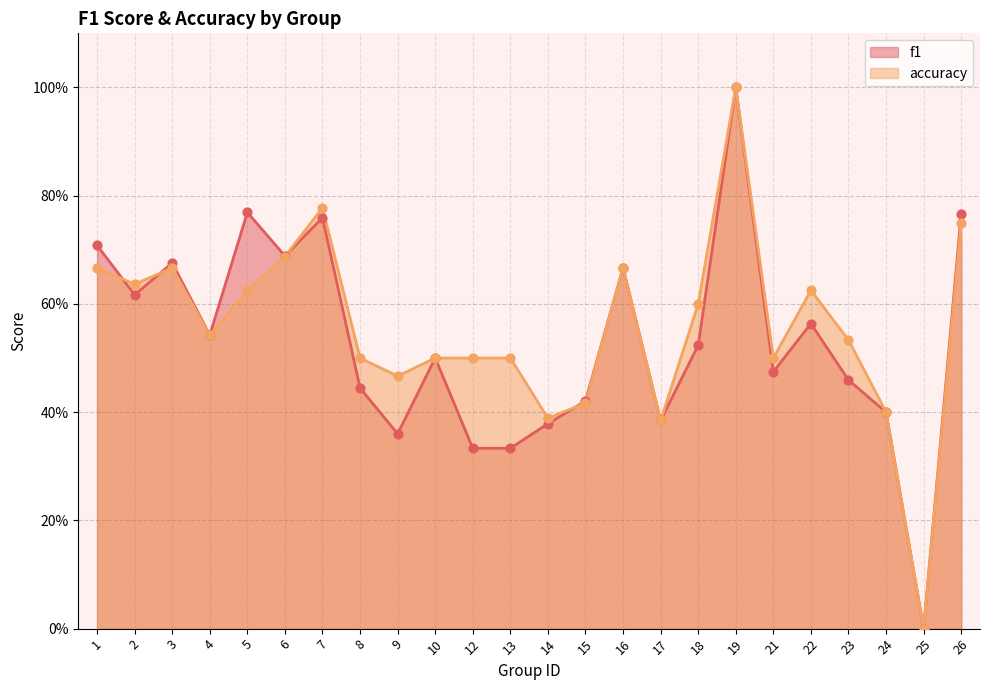

What are all the series names shown in the legend?

f1, accuracy